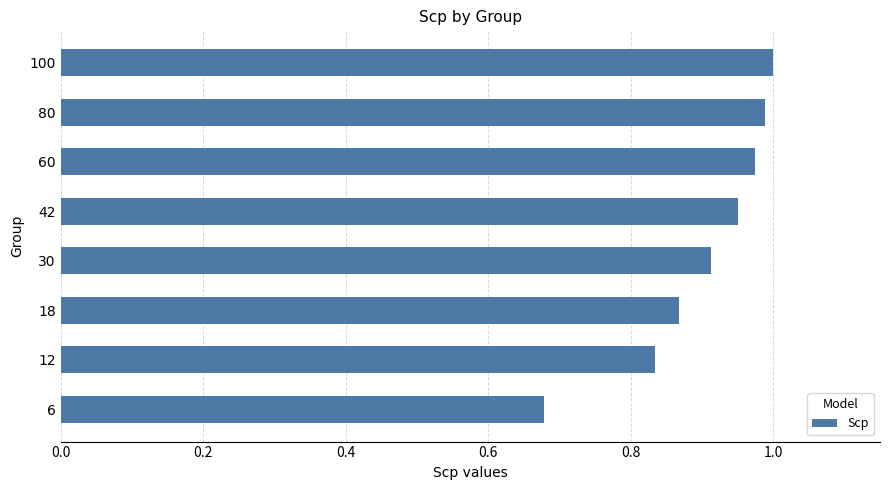

Which category has the lowest value across all series?

6